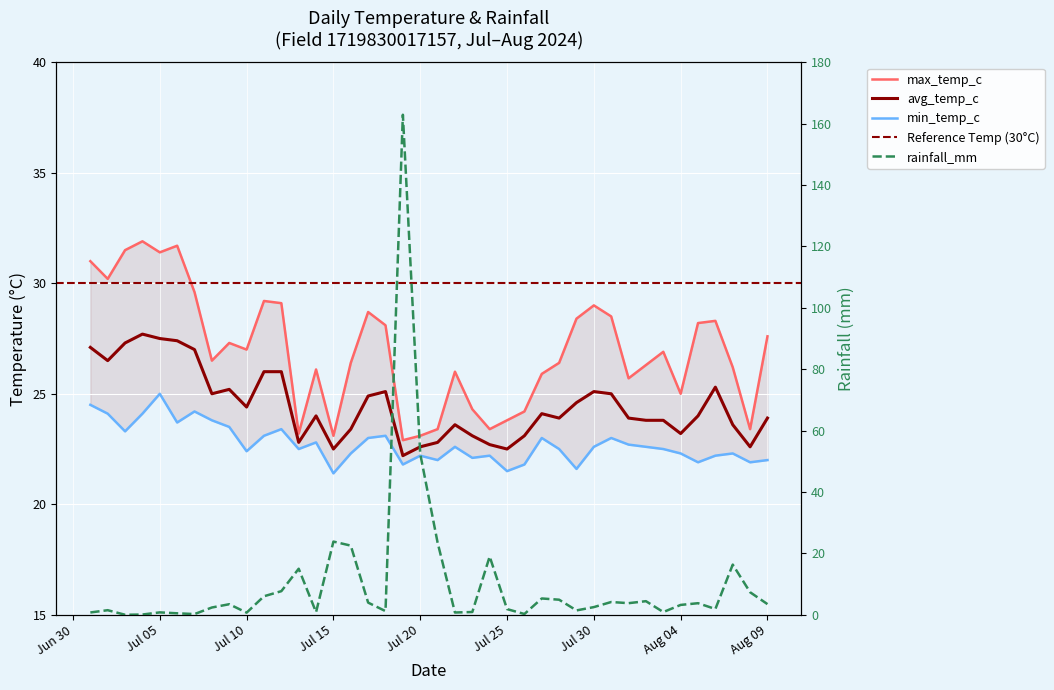

Which series has the widest spread of values?

rainfall_mm